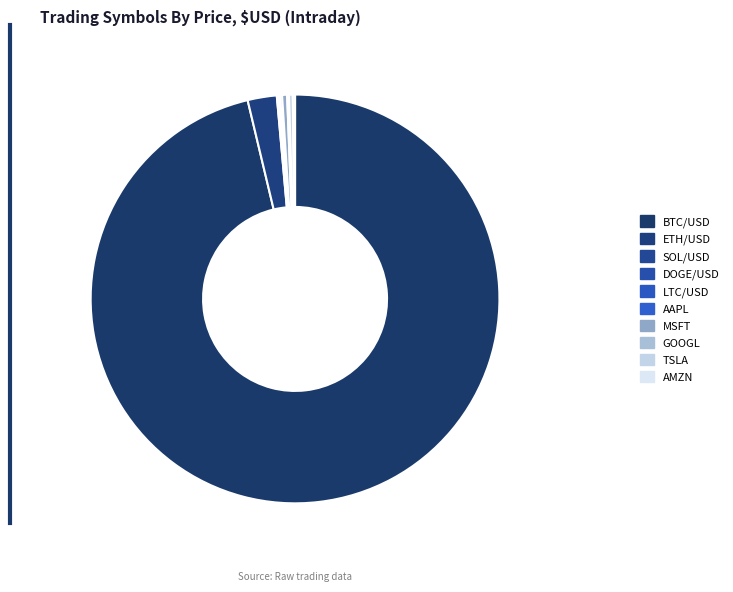

Rank the categories by value from highest to lowest.

BTC/USD, ETH/USD, MSFT, TSLA, AMZN, AAPL, SOL/USD, GOOGL, LTC/USD, DOGE/USD